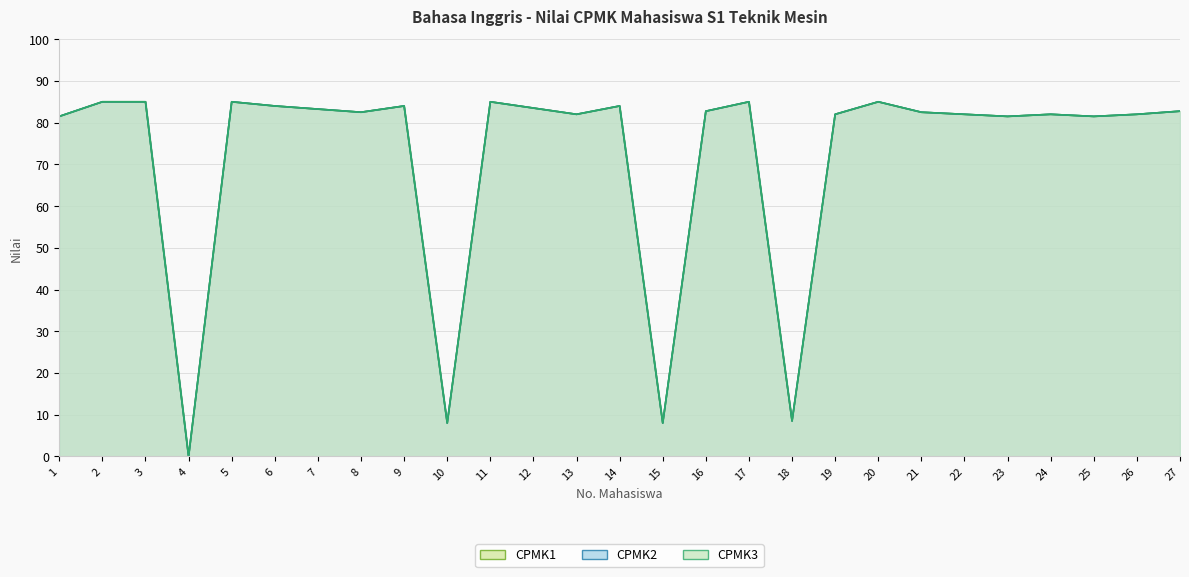

What are all the series names shown in the legend?

CPMK1, CPMK2, CPMK3